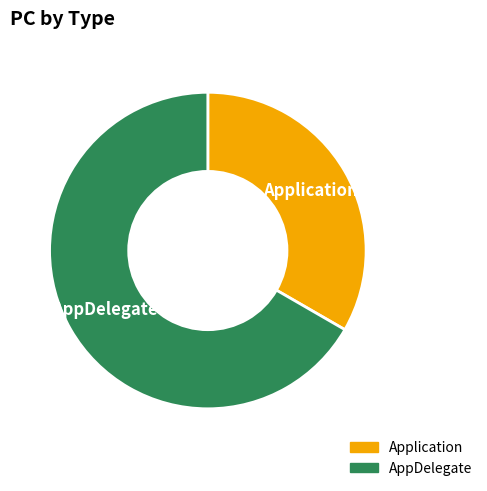

How many slices are in this pie chart?

2